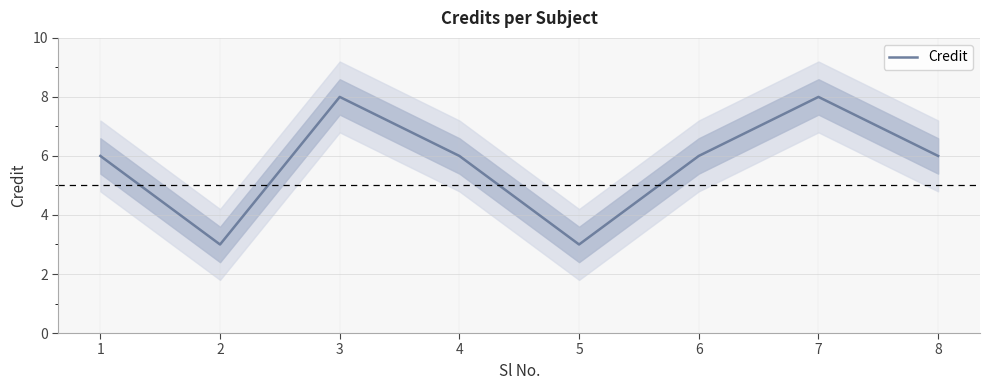

Reading left to right, transcribe all the data shown in this chart.

1=6	2=3	3=8	4=6	5=3	6=6	7=8	8=6